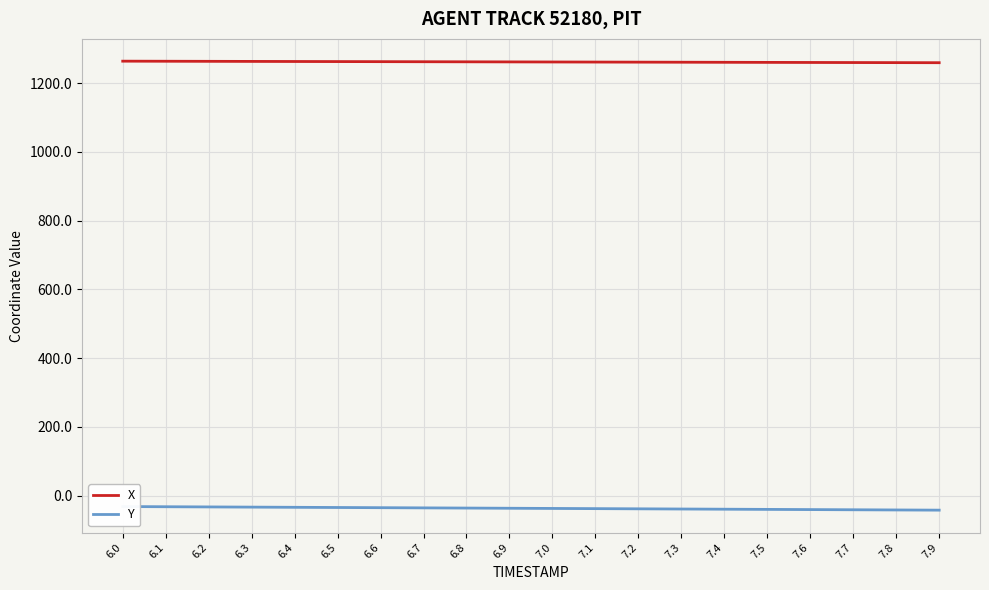

At which category is the sum across all series the highest?

6.0